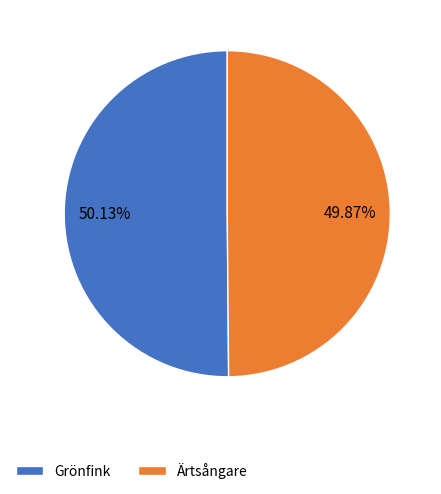

What is the ratio of the value at Grönfink to the value at Ärtsångare?

1.0